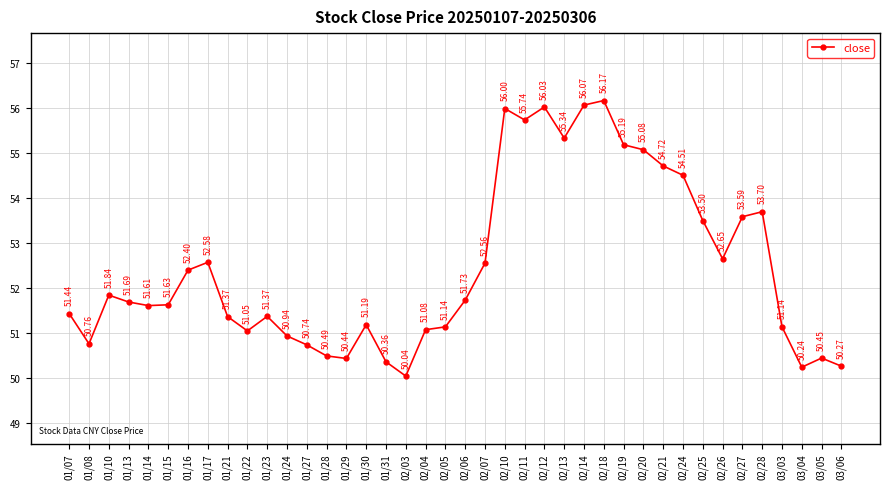

What is the sum of all values?

2098.8